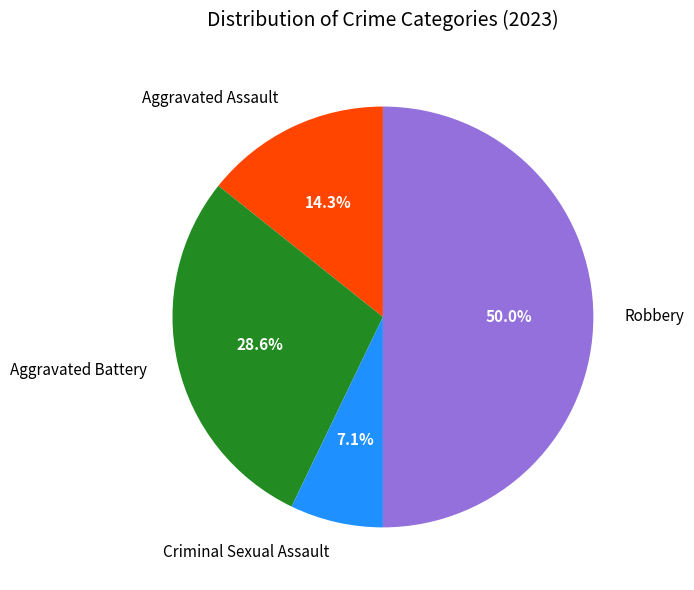

Which has a higher value, Robbery or Criminal Sexual Assault?

Robbery